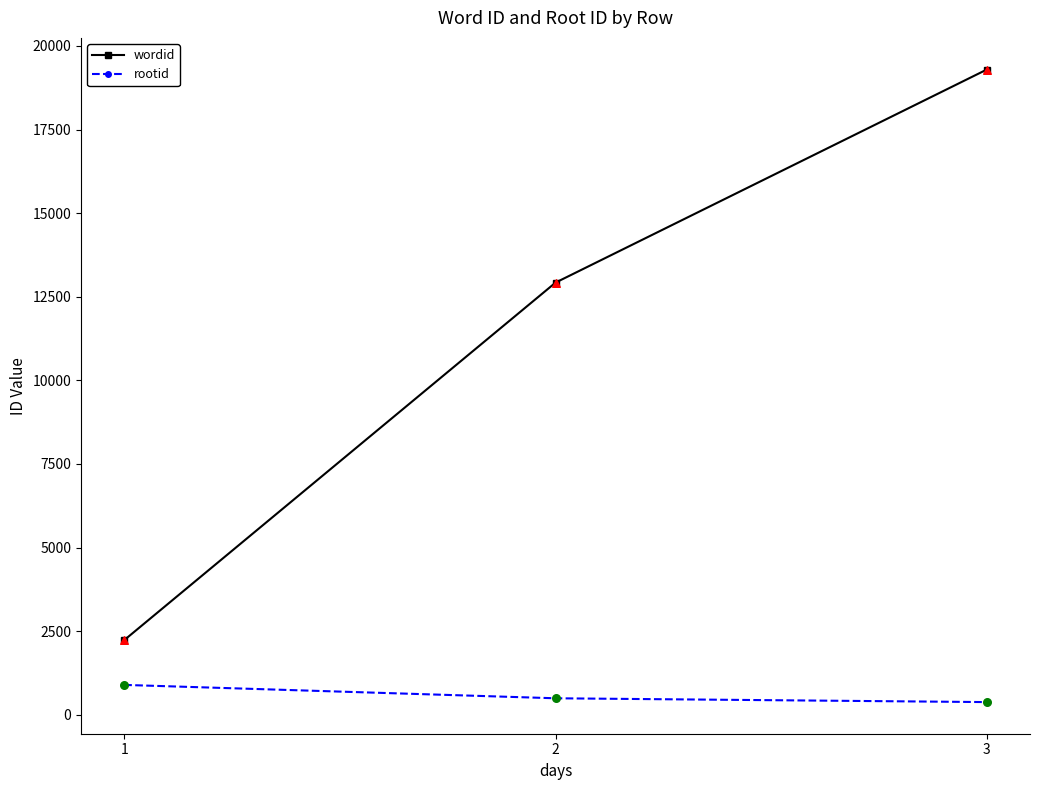

Which series changed the most between 1 and 2?

wordid